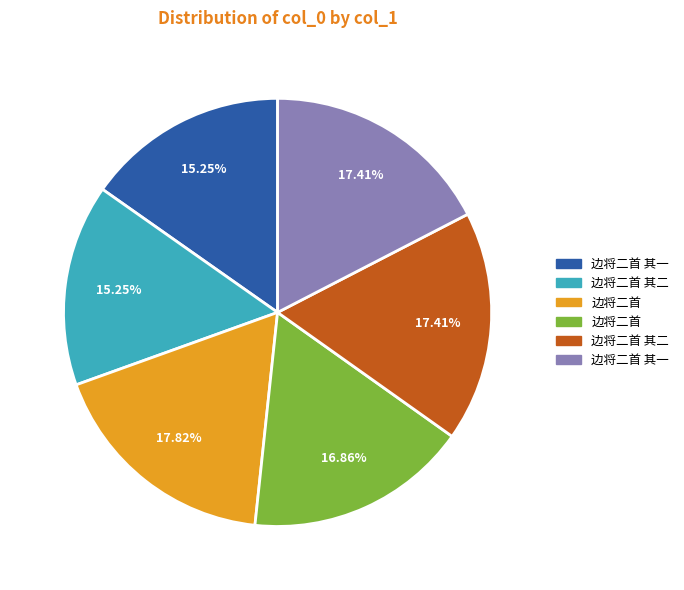

Is there a majority slice in this chart?

No